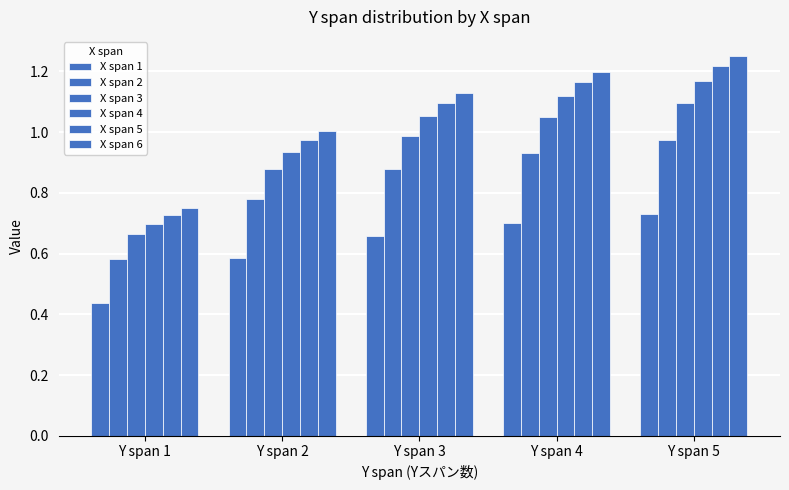

True or false: X span 5 has a value of 0.4 at Y span 3.

False